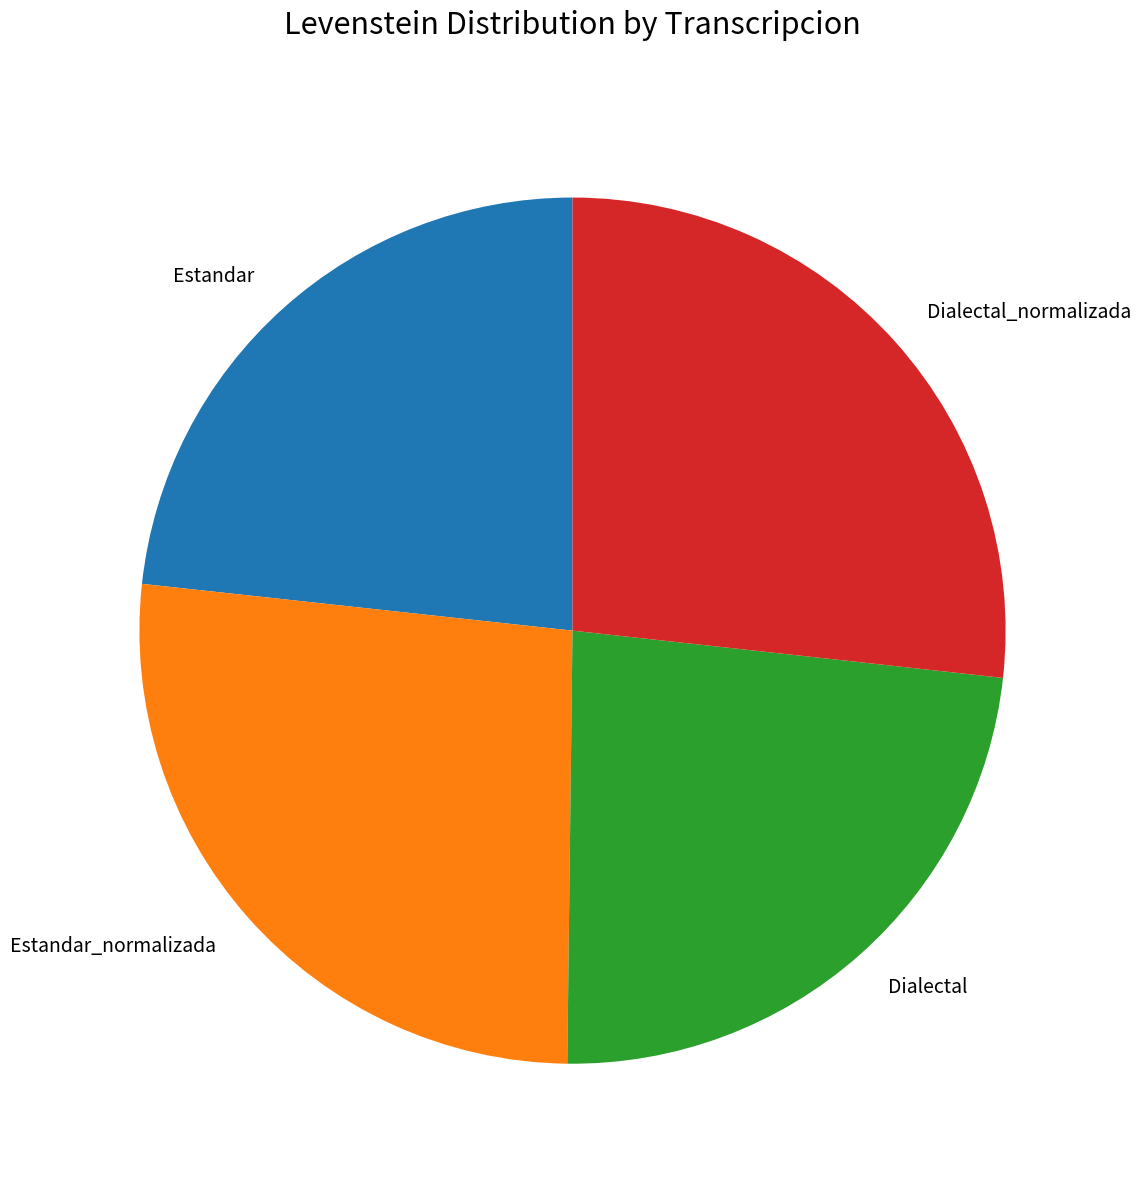

Which has a higher value, Dialectal_normalizada or Dialectal?

Dialectal_normalizada